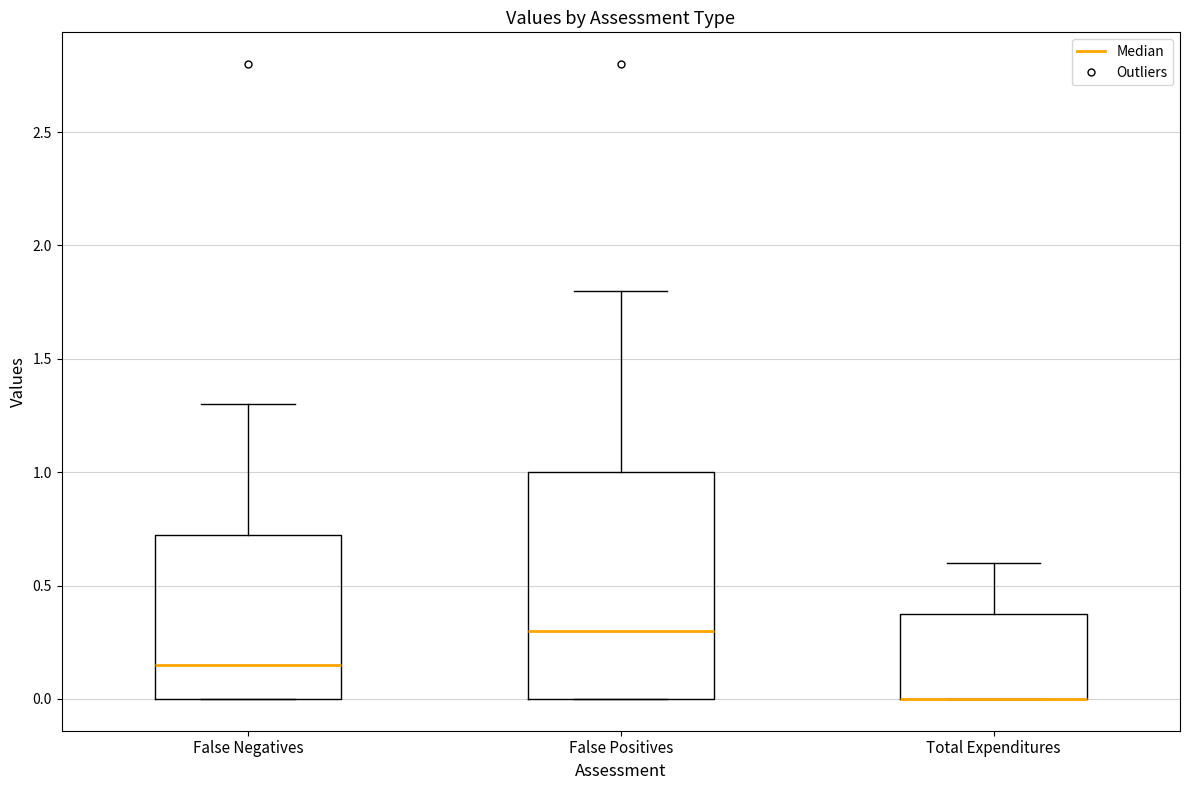

Reading left to right, read every box against the y-axis: the position of its median line, the range the box covers, and the ends of its whiskers. The values are not printed on the chart, so give them approximately, as read against the axis.

False Negatives: median 0.15, box 0.00 to 0.75, whiskers 0.00 to 1.30
False Positives: median 0.30, box 0.00 to 1.00, whiskers 0.00 to 1.80
Total Expenditures: median 0.00 (drawn on the box's lower edge), box 0.00 to 0.40, whiskers 0.00 to 0.60